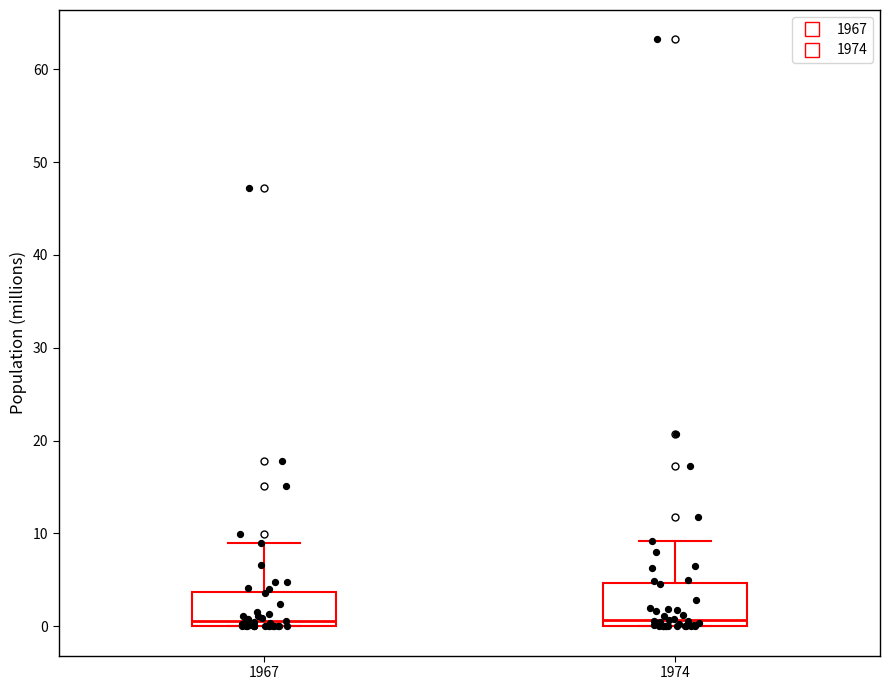

Reading left to right, transcribe this box plot: for each box, give where its median line is, the range the box spans, and where its two whiskers end, as read against the y-axis. The values are not printed on the chart, so give them approximately, as read against the axis.

1967: median 1, box 0 to 4, whiskers 0 to 9
1974: median 1, box 0 to 5, whiskers 0 to 9